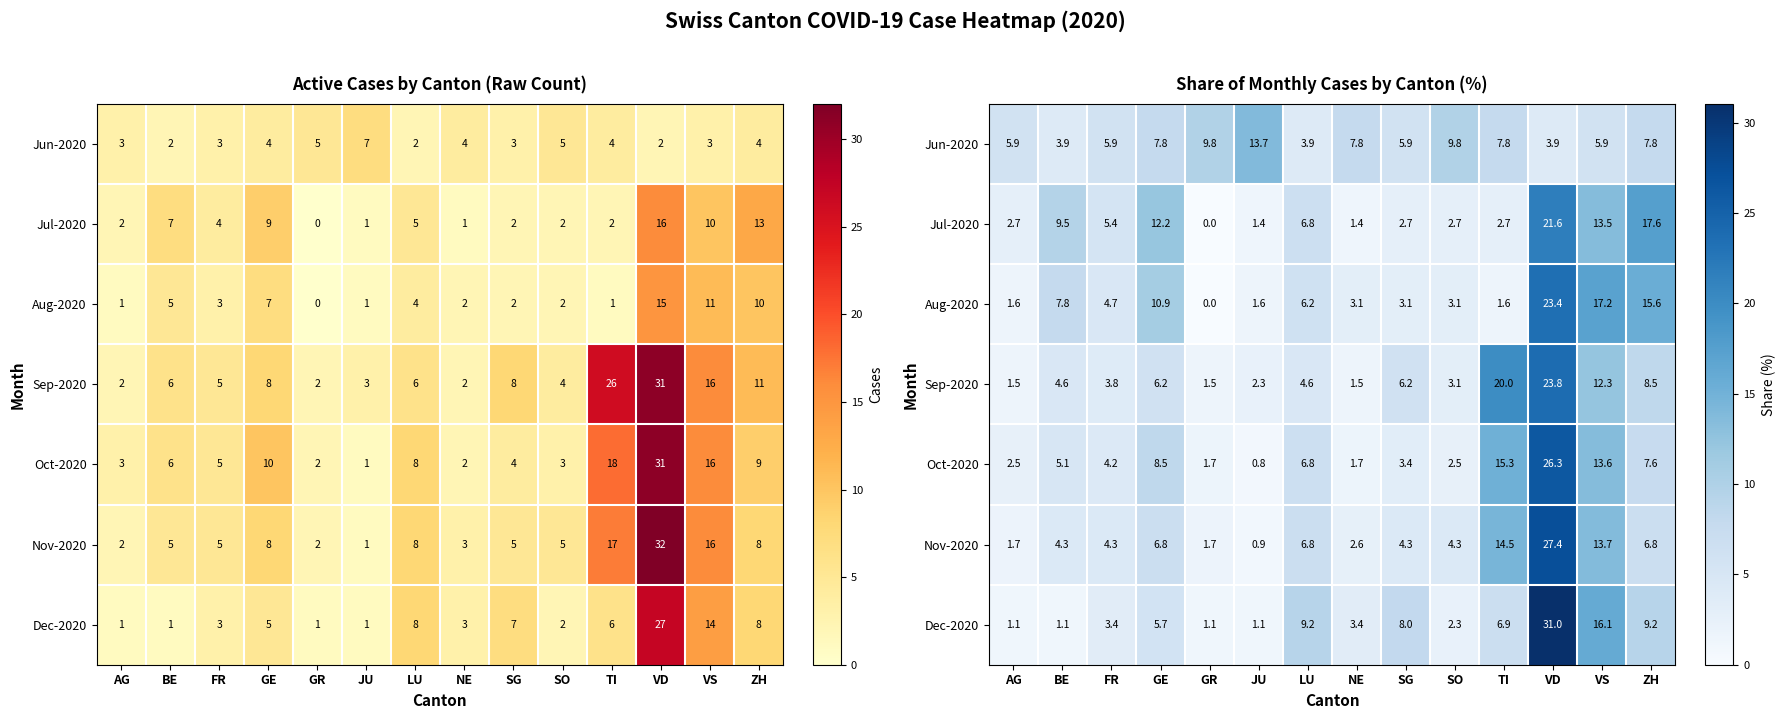

What is the total value across all series at NE?

21.6